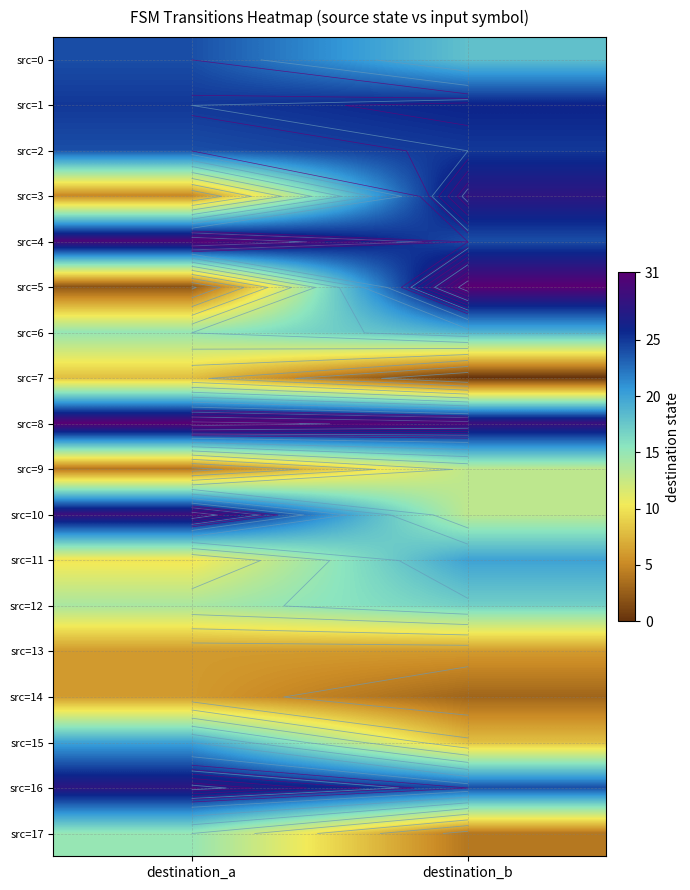

At which category does the chart reach its peak across all series?

destination_b